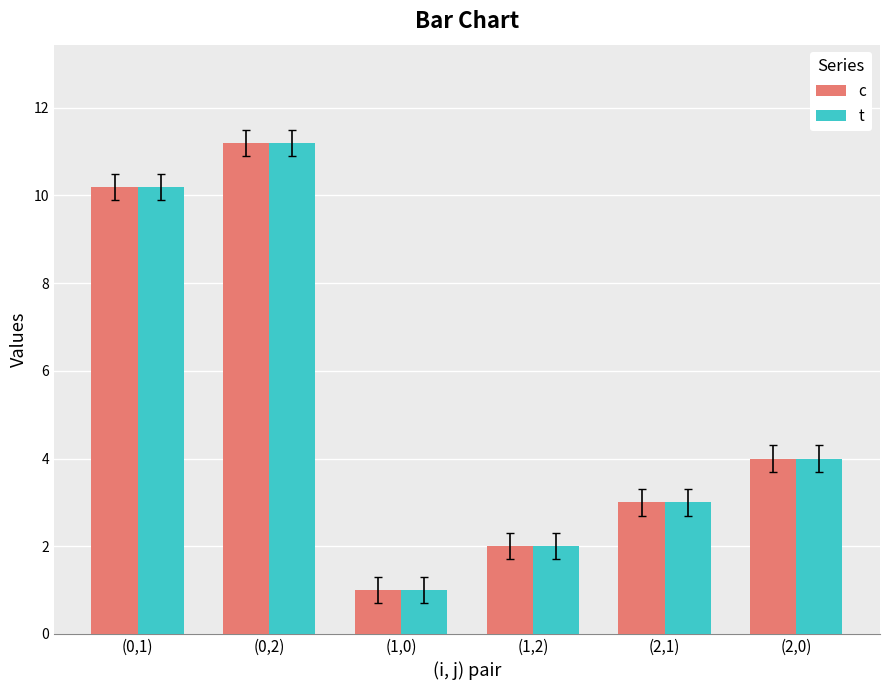

What is the label of the 2nd bar from the right?

(2,1)